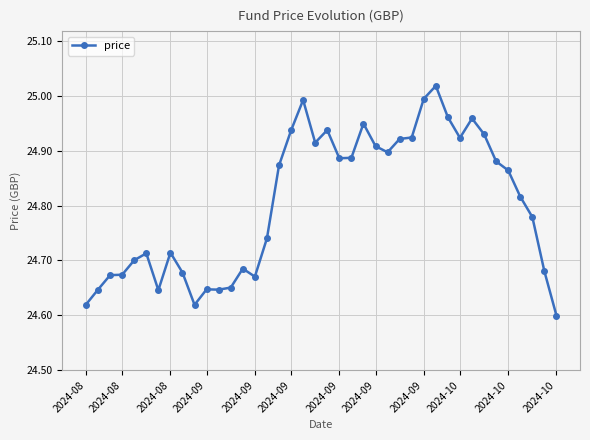

True or false: the data has more than 2 interior local peaks.

True